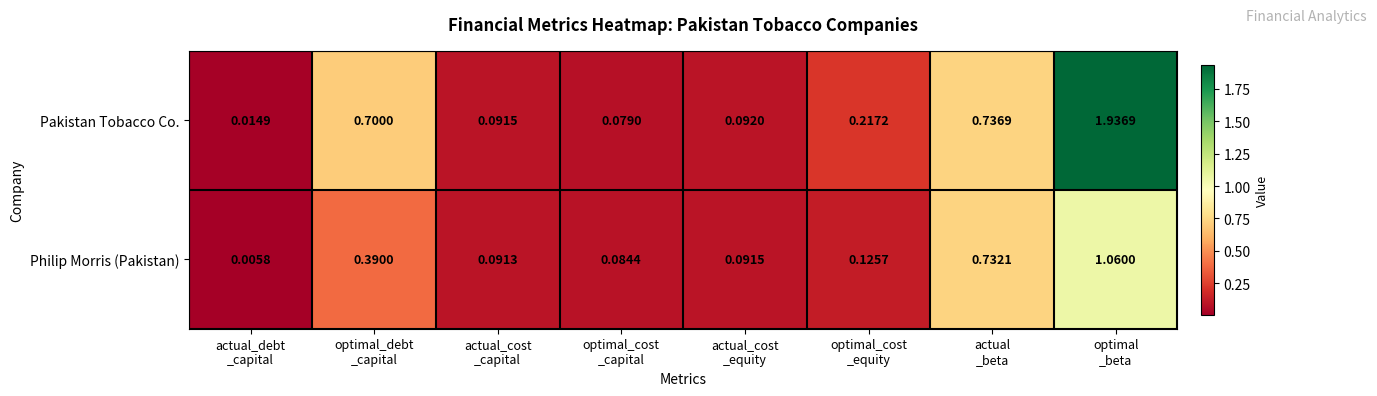

List the series in order of their peak value, highest first.

Pakistan Tobacco Co., Philip Morris (Pakistan)